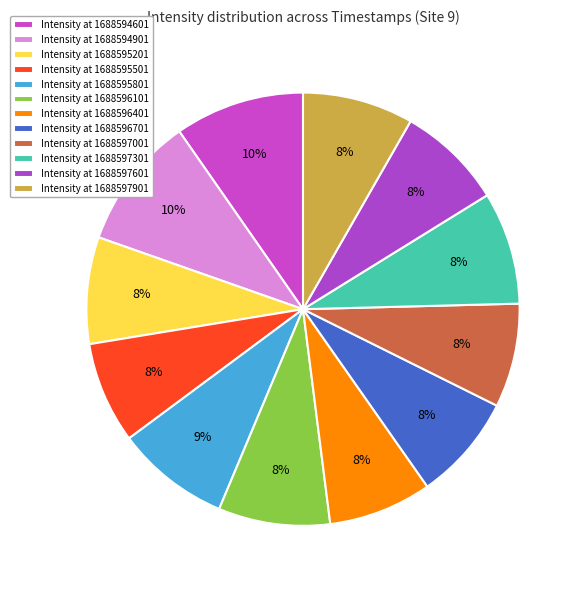

What is the largest slice in the pie chart?

1688594901